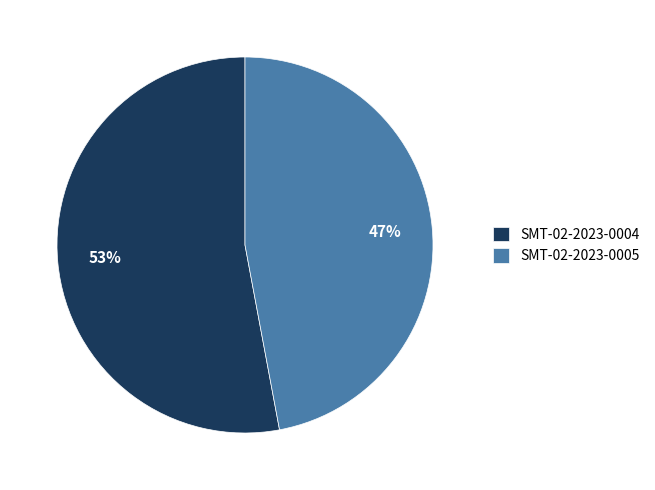

True or false: SMT-02-2023-0004 accounts for 60% of the total.

False